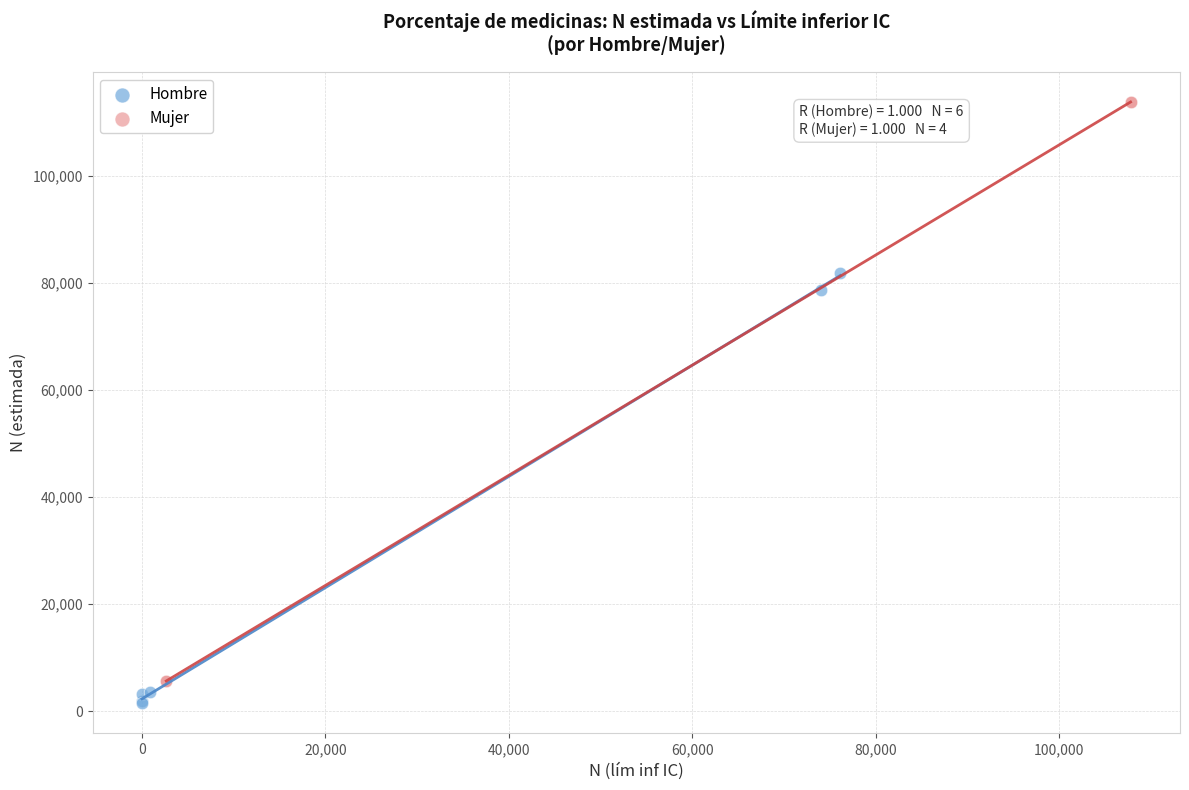

Which series contains the highest Y value?

Mujer